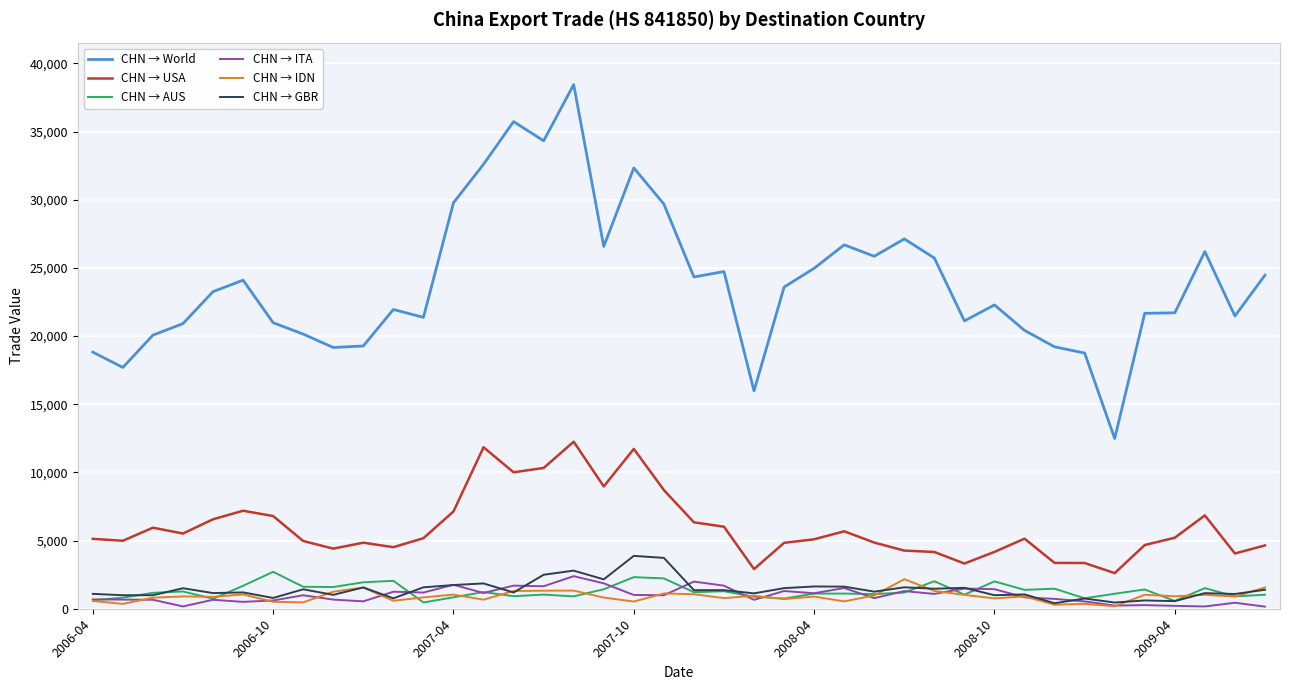

Which series has the largest range (max minus min)?

CHN → World